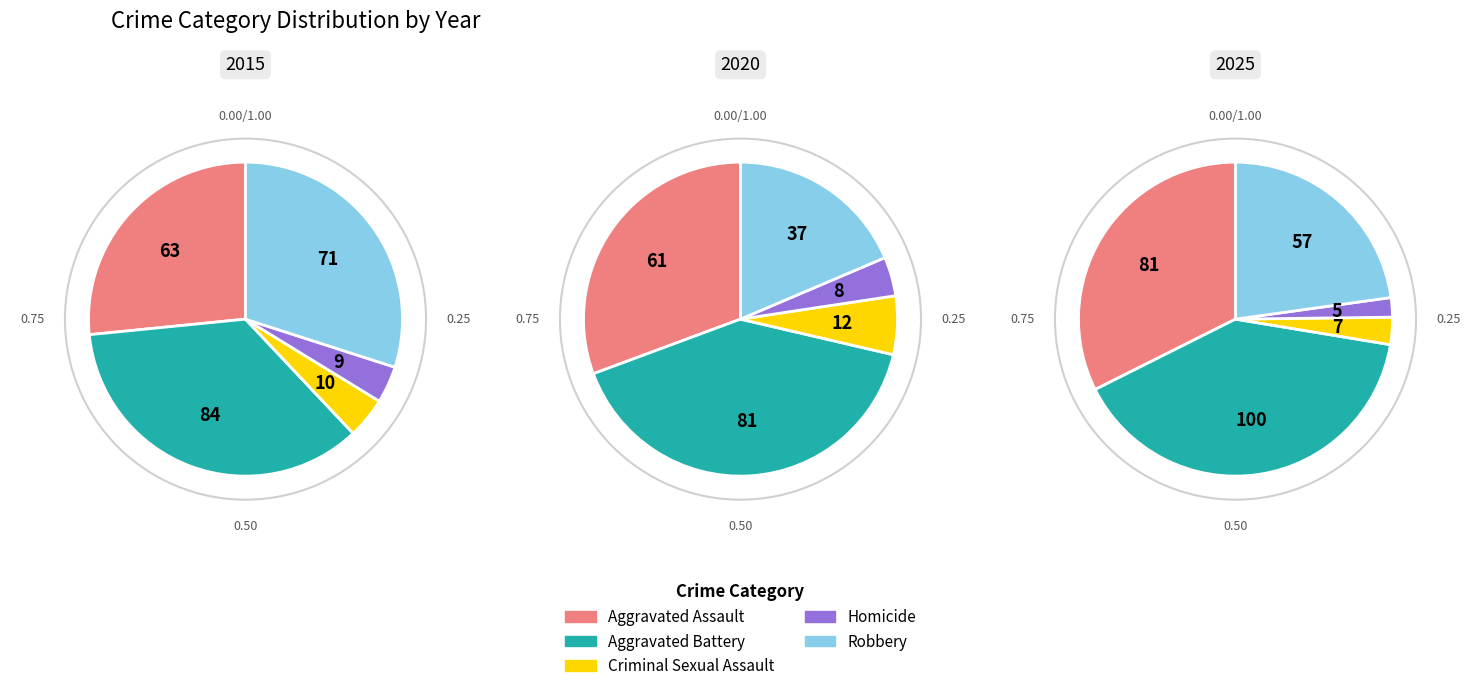

Which series has the widest spread of values?

2025